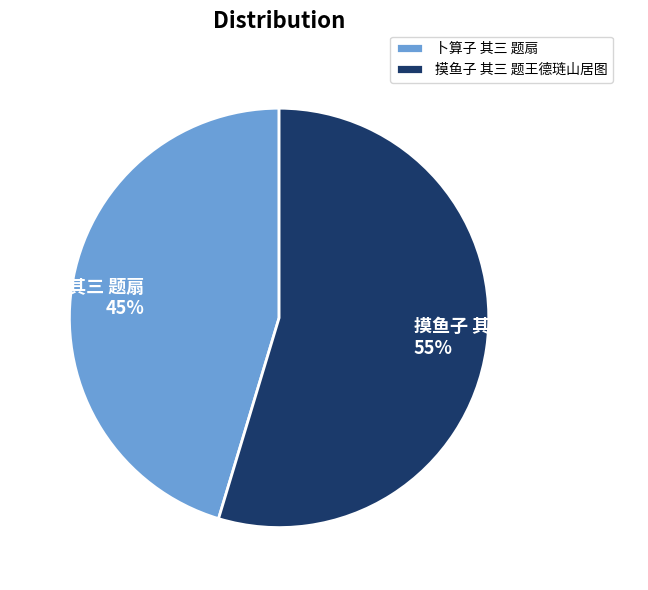

Does 摸鱼子 其三 题王德琏山居图 account for over 50% of the chart?

Yes